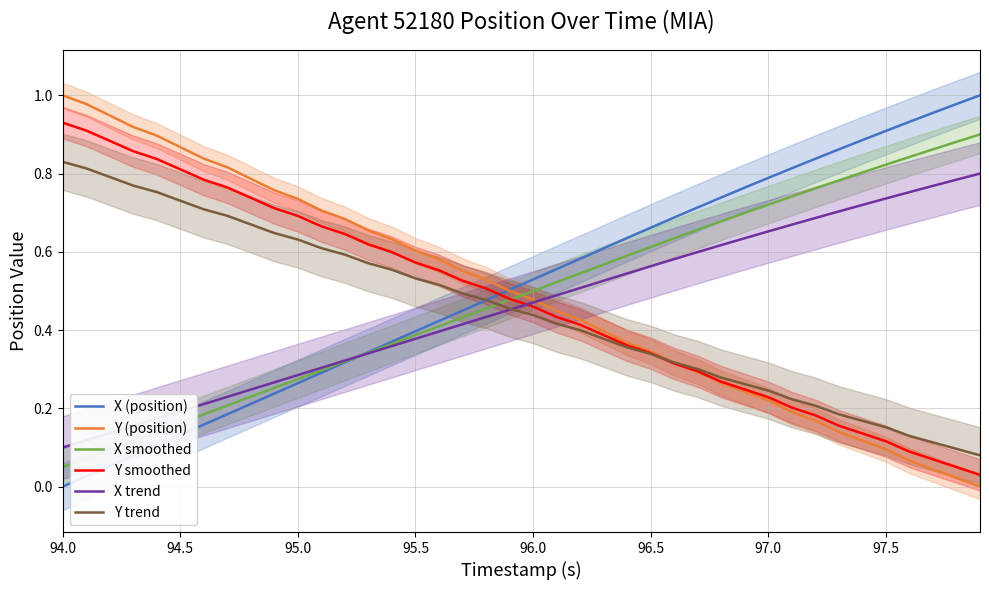

What is the difference between the maximum and minimum values in the Y (position) series?

1.0